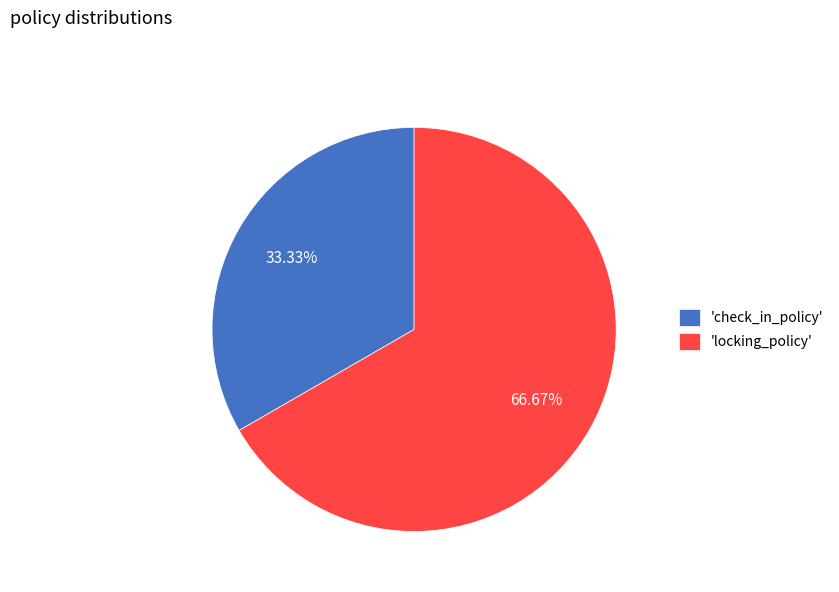

Which slice represents more than half of the pie?

'locking_policy'